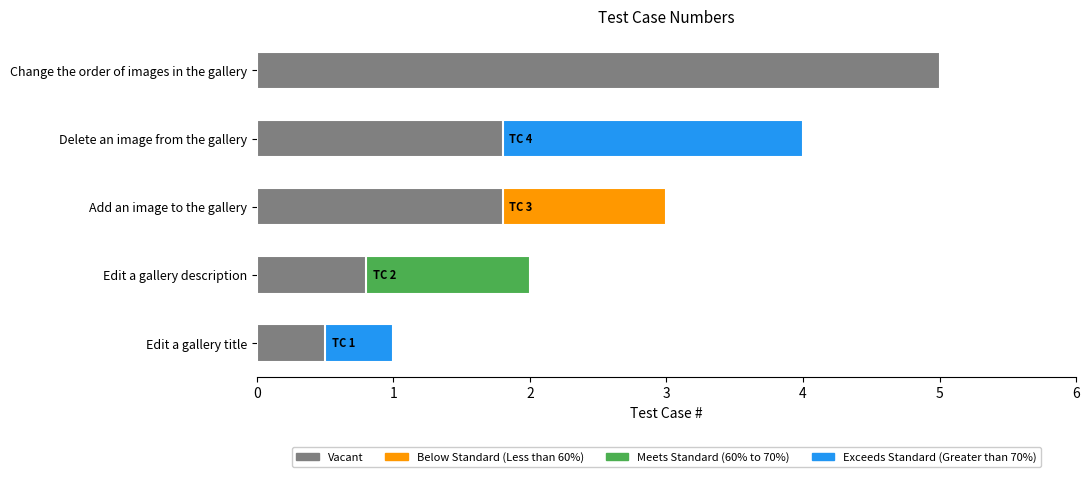

What is the difference between the second highest and second lowest values?

2